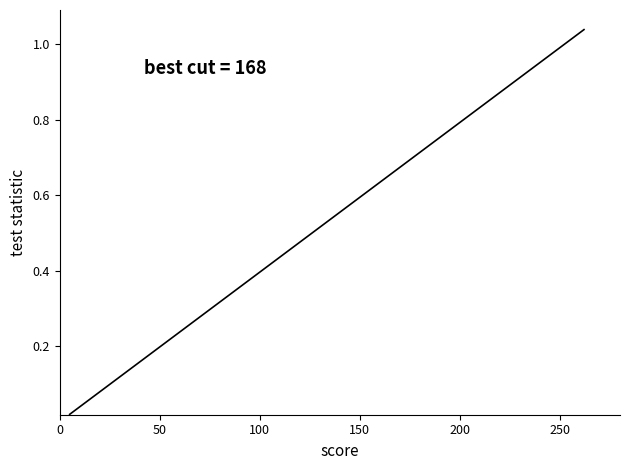

What is the sum of all values?

1.8